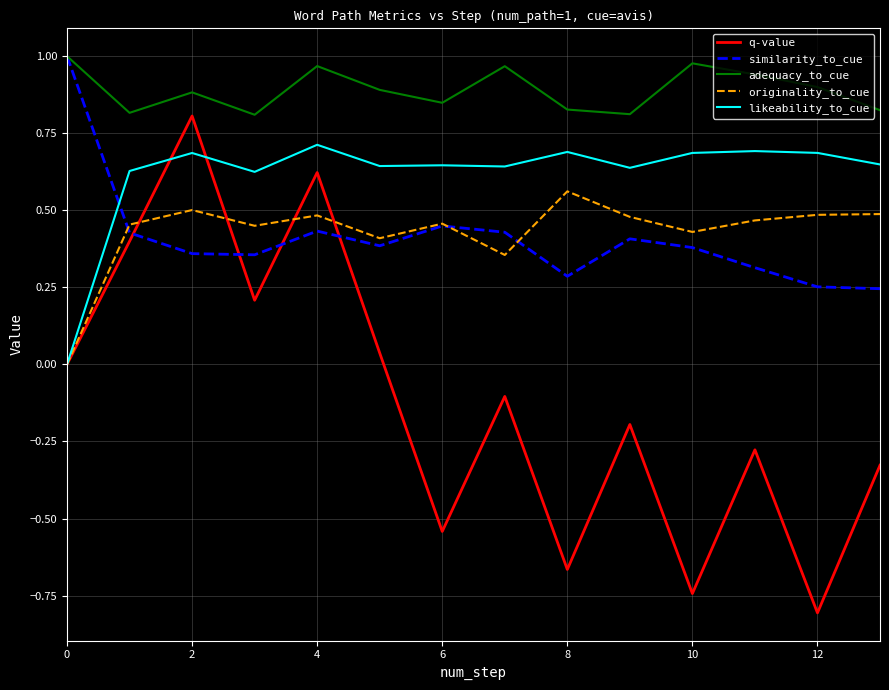

Which series has the largest total across all categories?

adequacy_to_cue